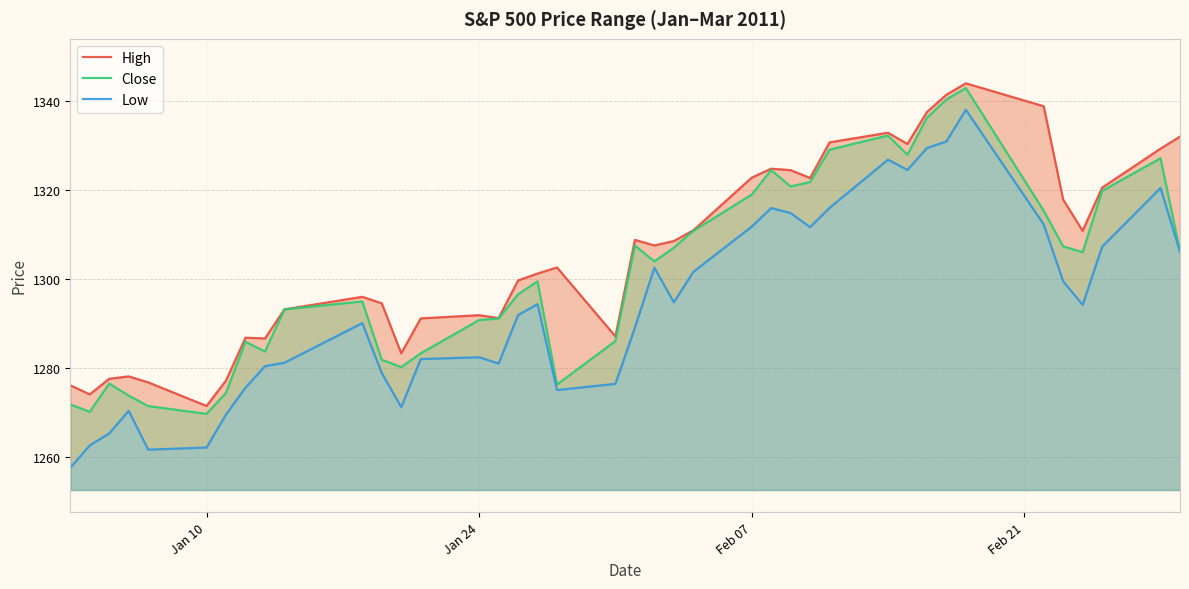

Which series has the largest range (max minus min)?

Low